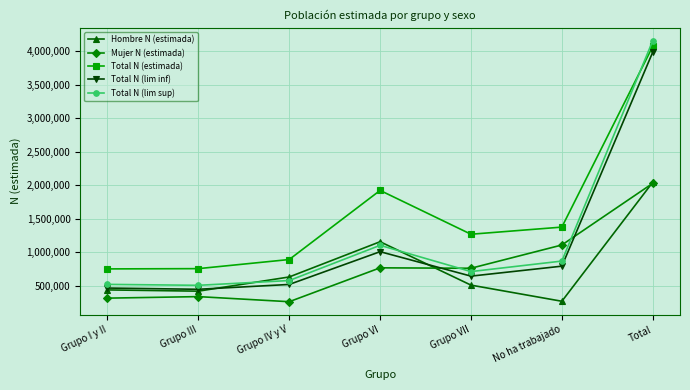

What is the highest value of the Total N (estimada) series?

4069376